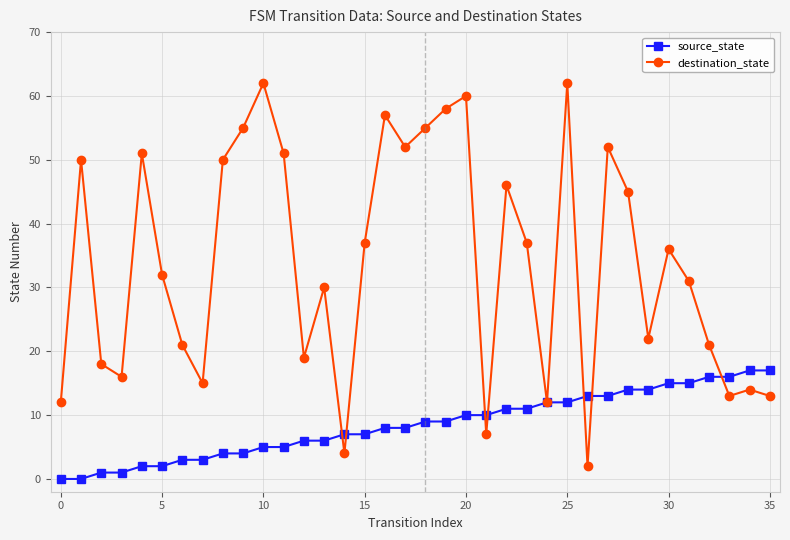

List the series in order of their overall mean, highest first.

destination_state, source_state